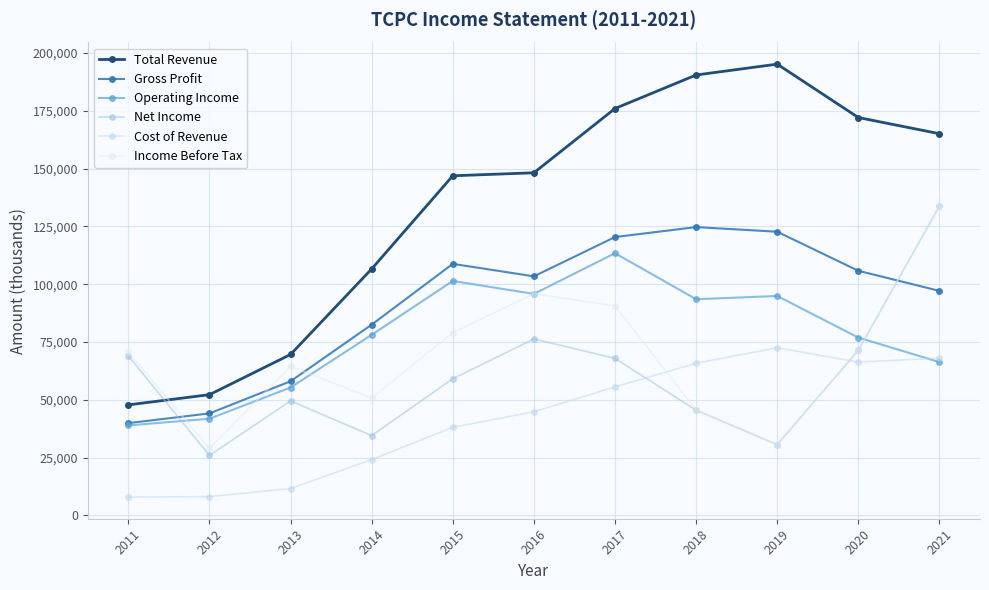

Rank the categories by Net Income value from highest to lowest.

2021, 2016, 2020, 2011, 2017, 2015, 2013, 2018, 2014, 2019, 2012